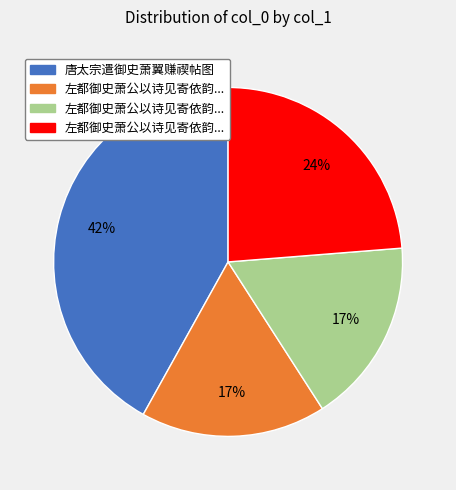

To the nearest percent, what is the difference between the largest and smallest slice percentages?

25%